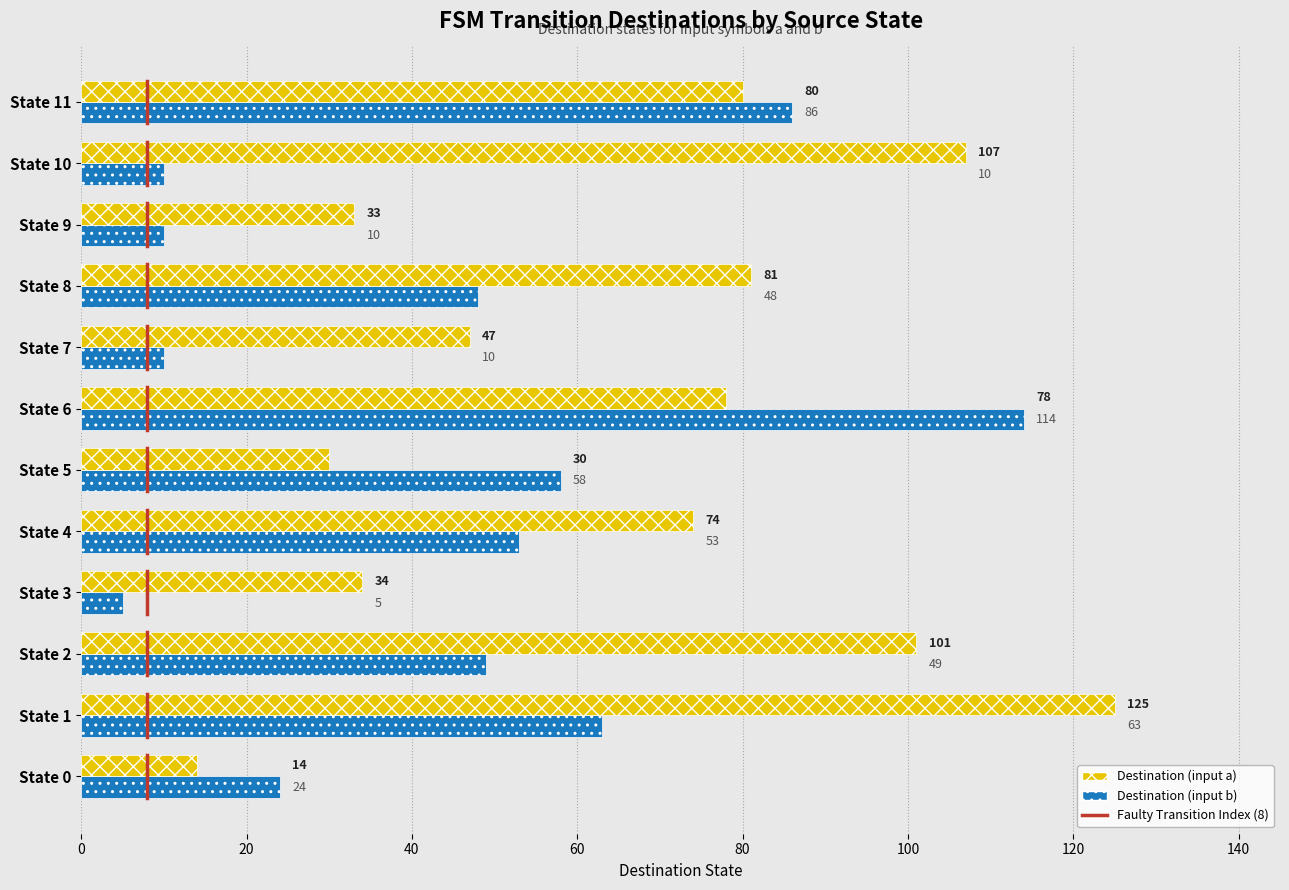

Which series has the largest total across all categories?

Destination (input a)